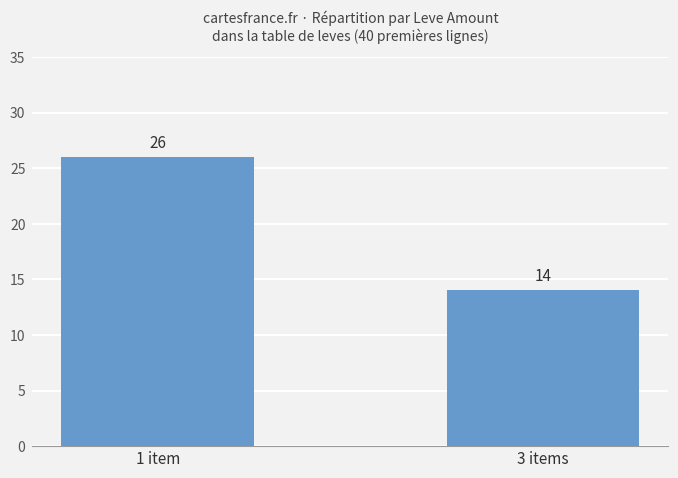

What is the maximum value shown in the chart?

26